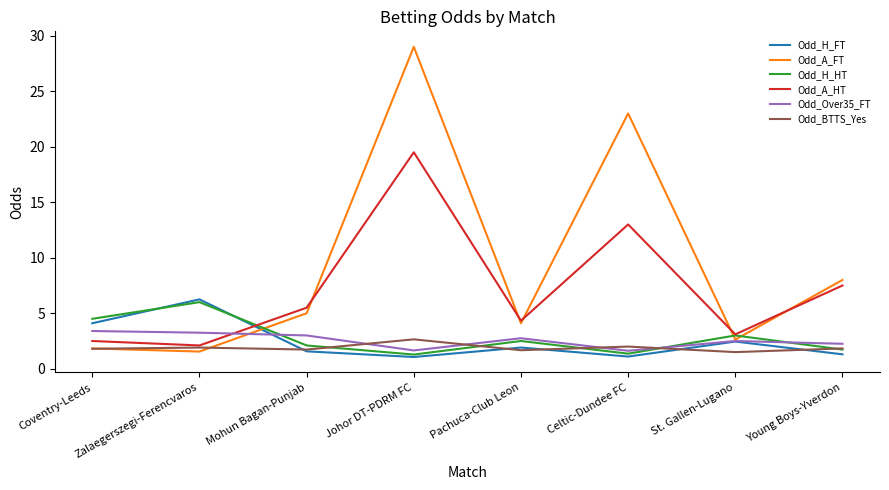

Which series changed the most between Mohun Bagan-Punjab and Celtic-Dundee FC?

Odd_A_FT